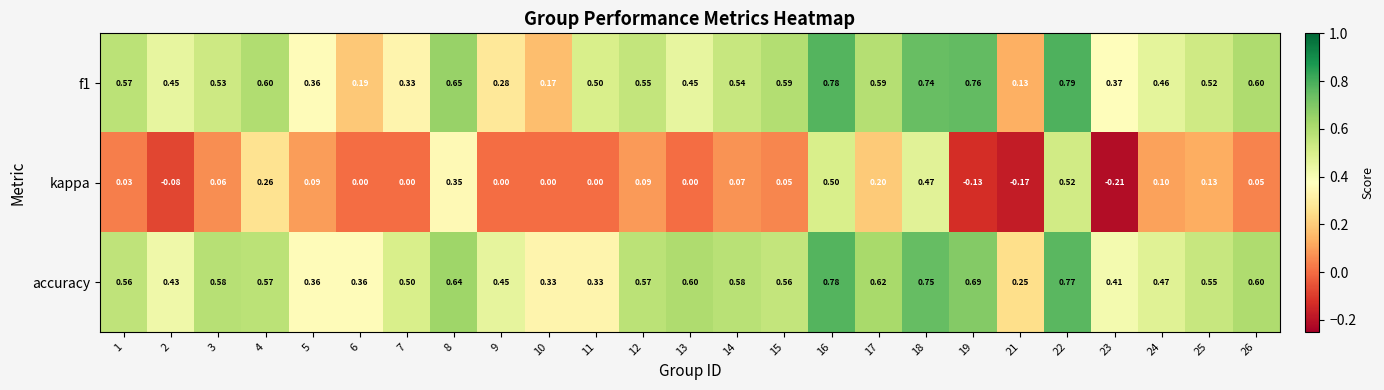

Which series has the widest spread of values?

kappa